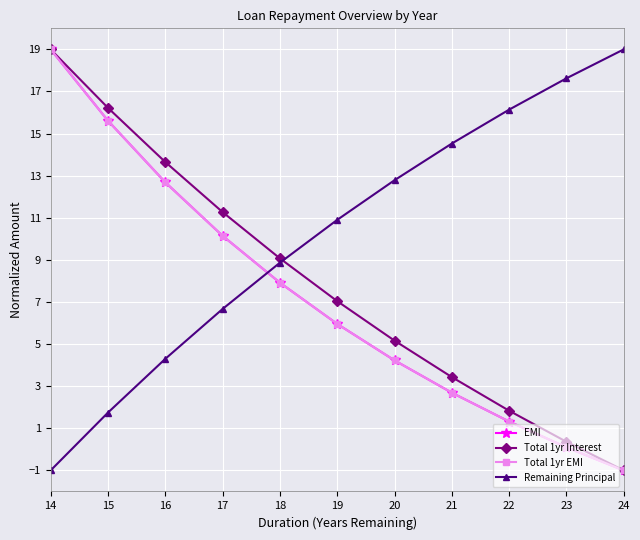

What is the spread (max minus min) of values at 19?

4.9